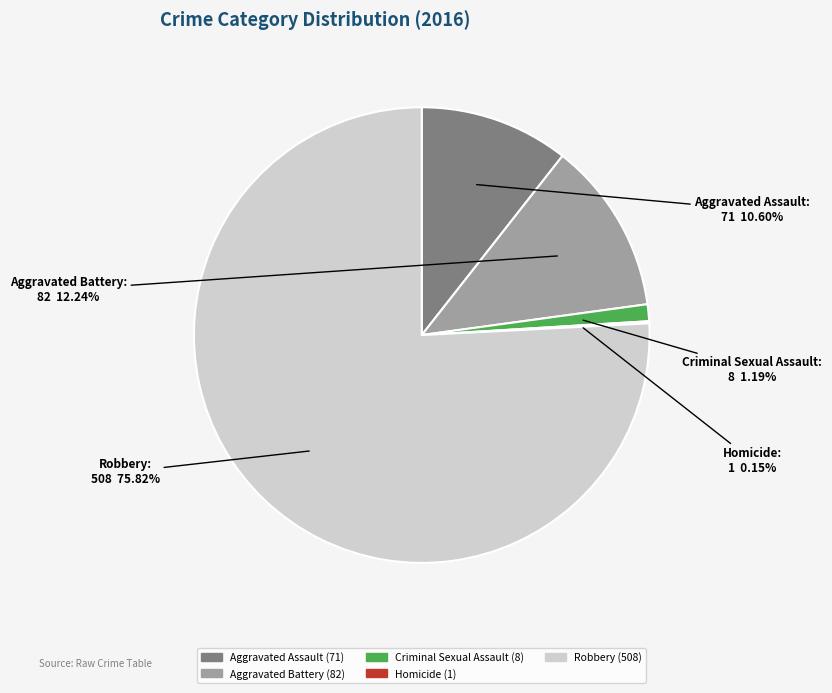

Does Aggravated Assault account for over 50% of the chart?

No